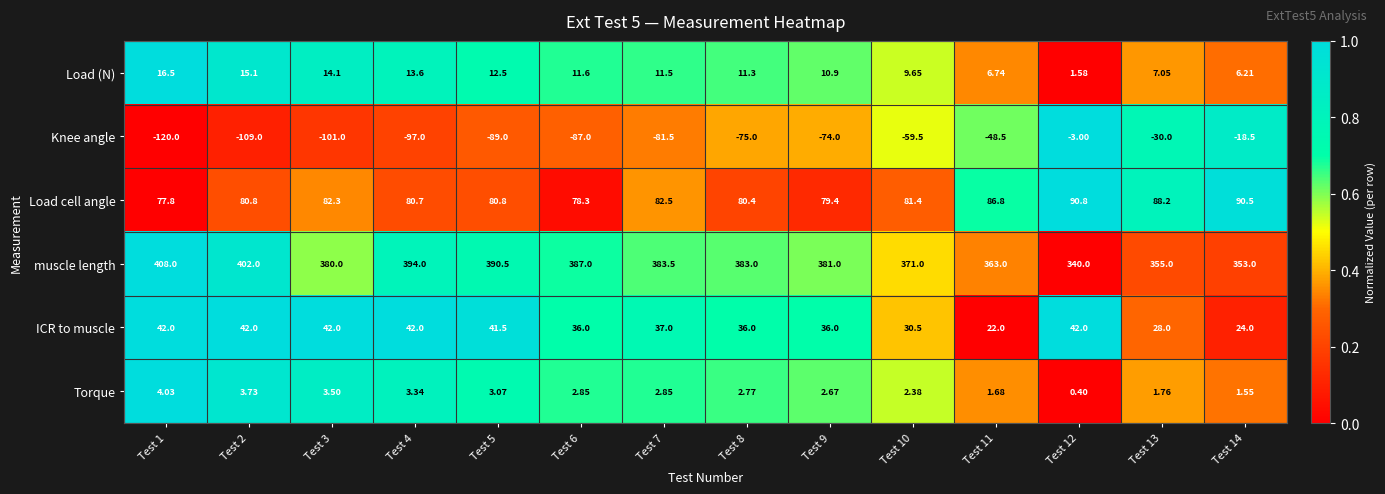

Which series changed the most between Test 4 and Test 6?

Knee angle